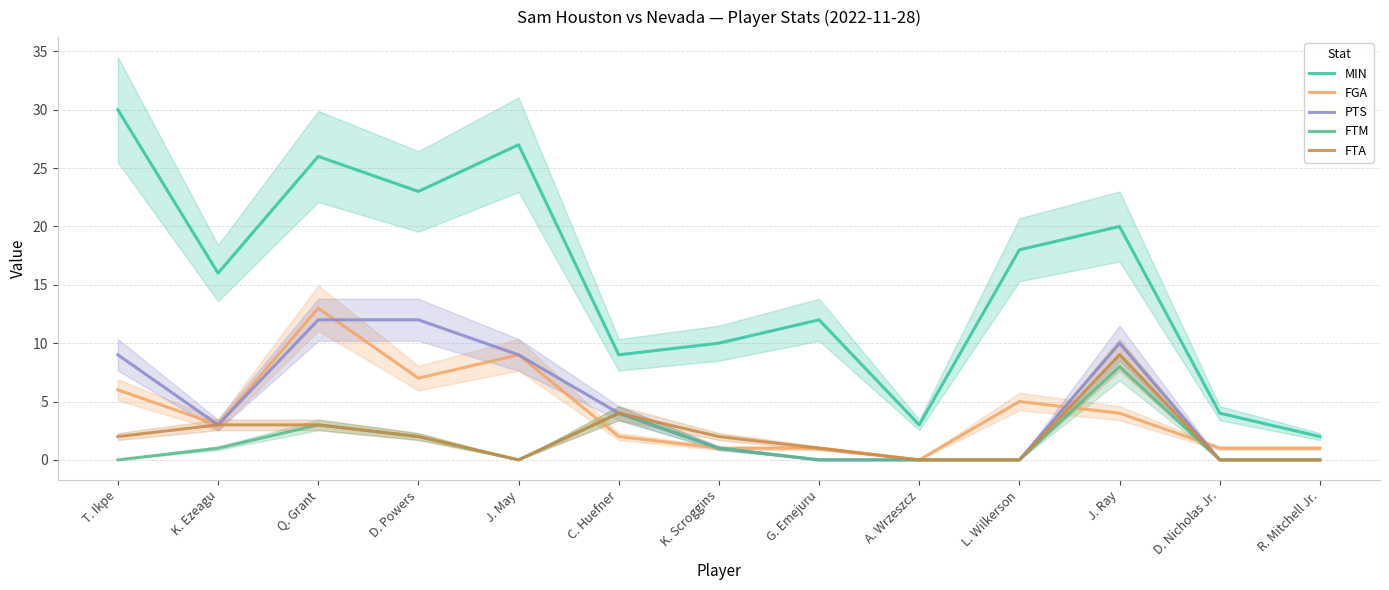

List the series in order of their peak value, lowest first.

FTM, FTA, PTS, FGA, MIN